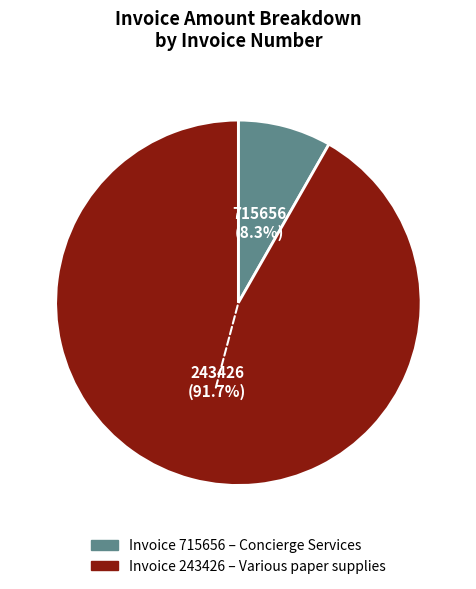

Is there any slice that represents more than half of the pie?

Yes